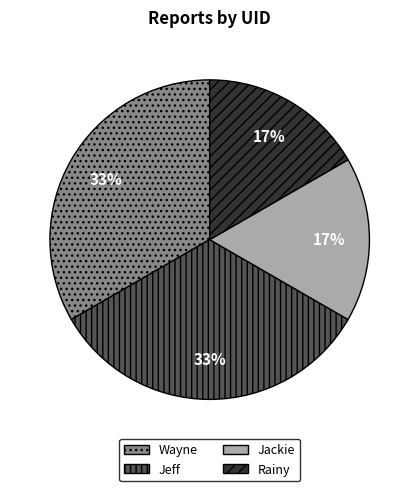

Which has a higher value, Jackie or Wayne?

Wayne